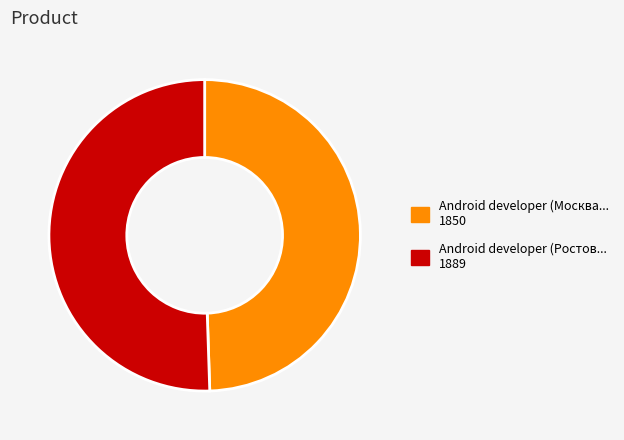

Is there any slice that represents more than half of the pie?

Yes